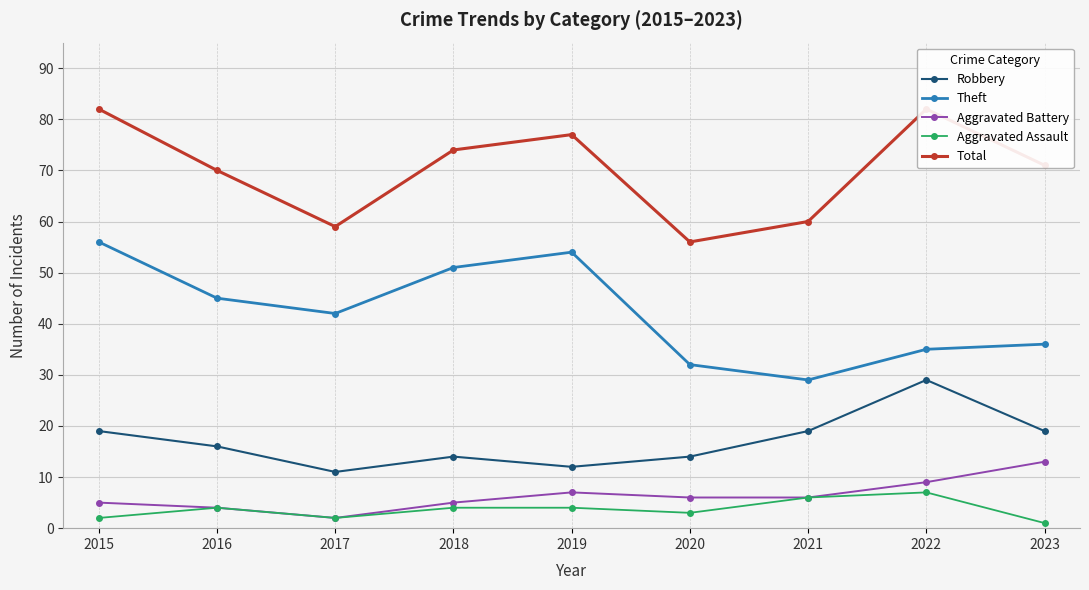

At which label does Robbery first exceed 16?

2015